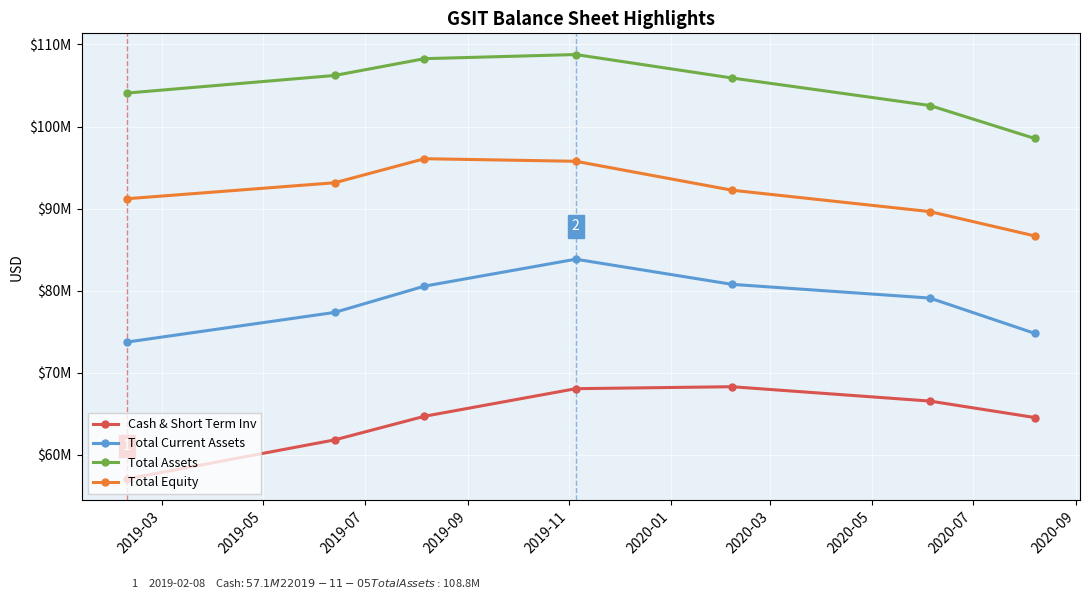

Does the chart display data point markers on the line(s)?

Yes